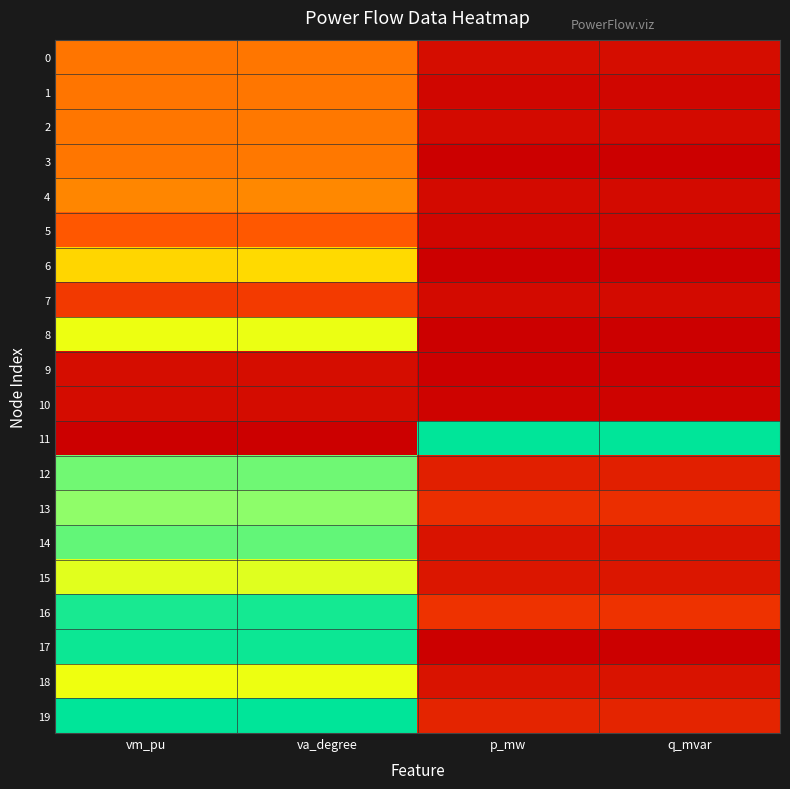

Rank the series at vm_pu from highest to lowest value.

19, 17, 16, 14, 12, 13, 15, 8, 18, 6, 4, 3, 2, 0, 1, 5, 7, 9, 10, 11